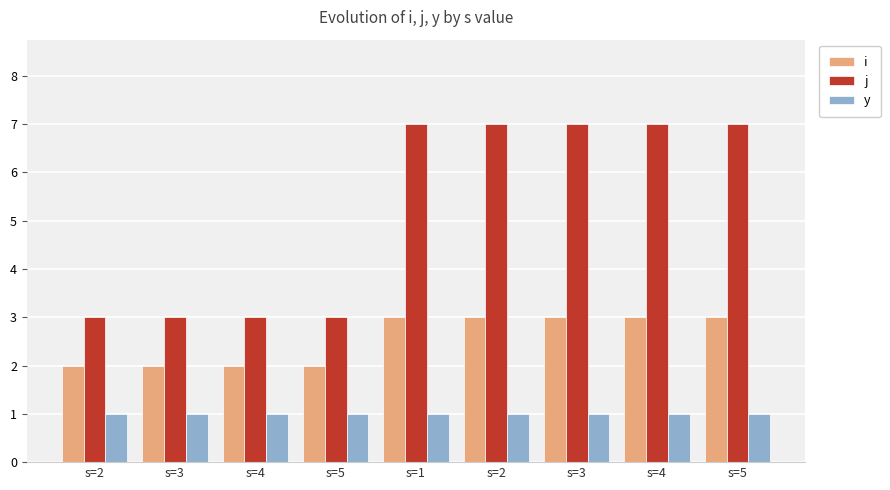

Does the chart contain any negative values?

No